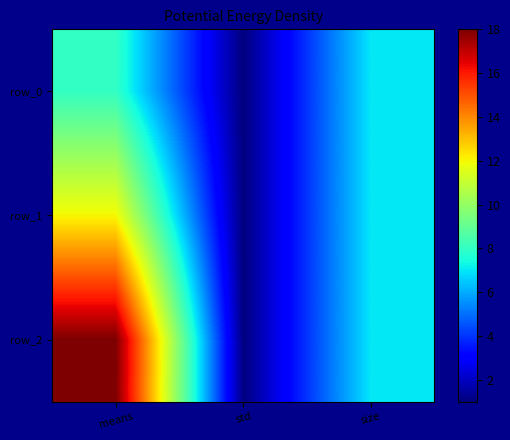

Between means and std, which is larger?

means